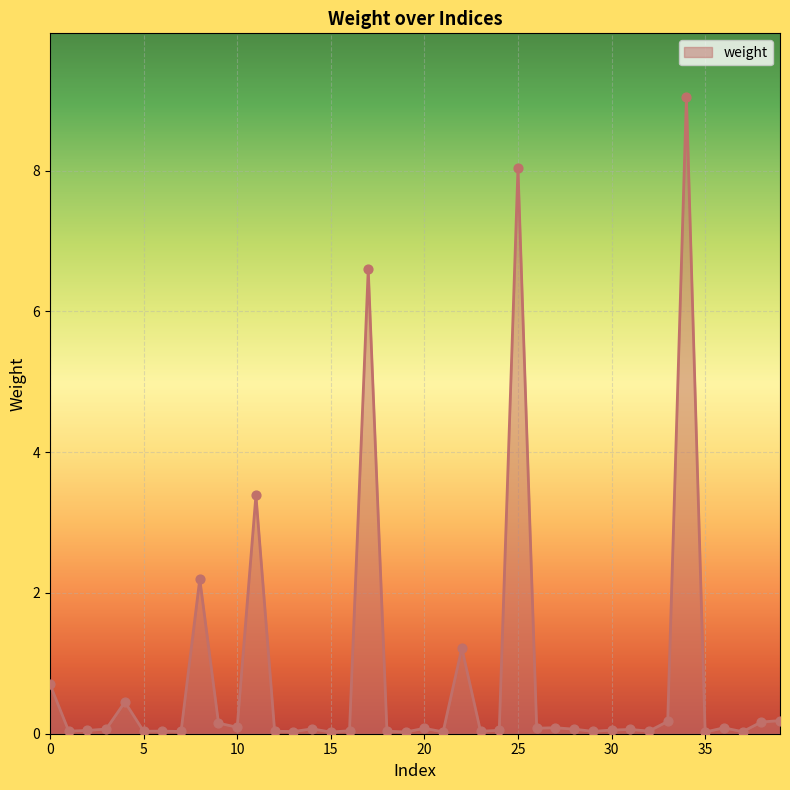

What is the maximum value shown in the chart?

9.0